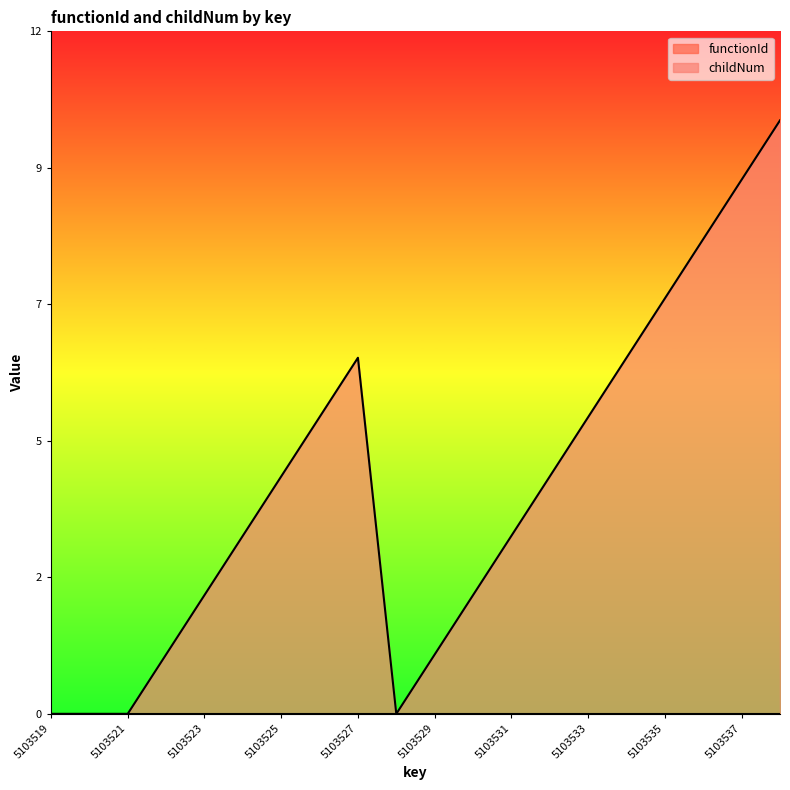

Which category has the lowest value across all series?

5103519